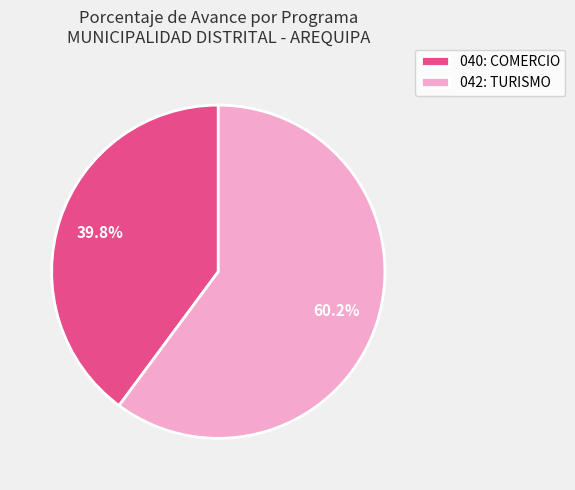

What portion of the pie excludes 042: TURISMO?

39.8%